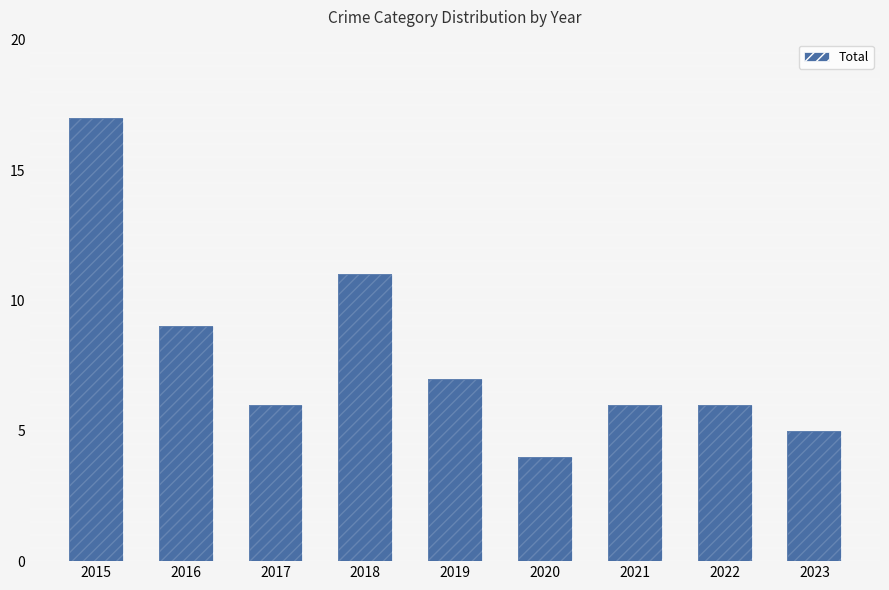

What is the difference between the second highest and minimum values?

7